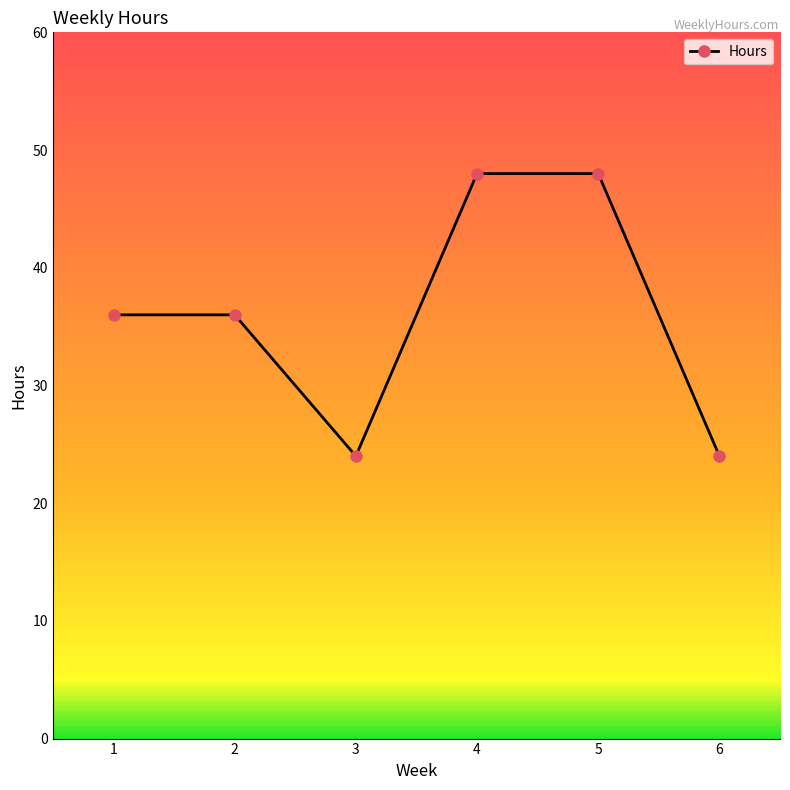

At which category does the data reach its first local valley?

3